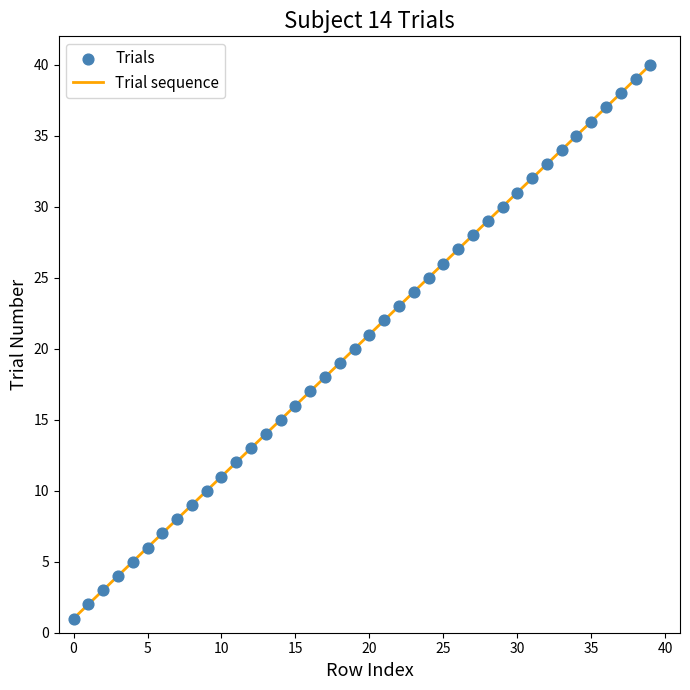

How many lines are shown in the chart?

1